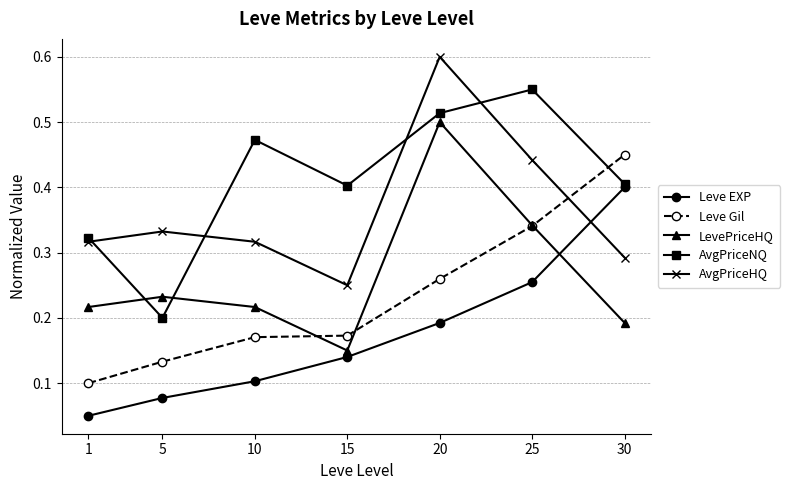

At which category is the sum across all series the highest?

20